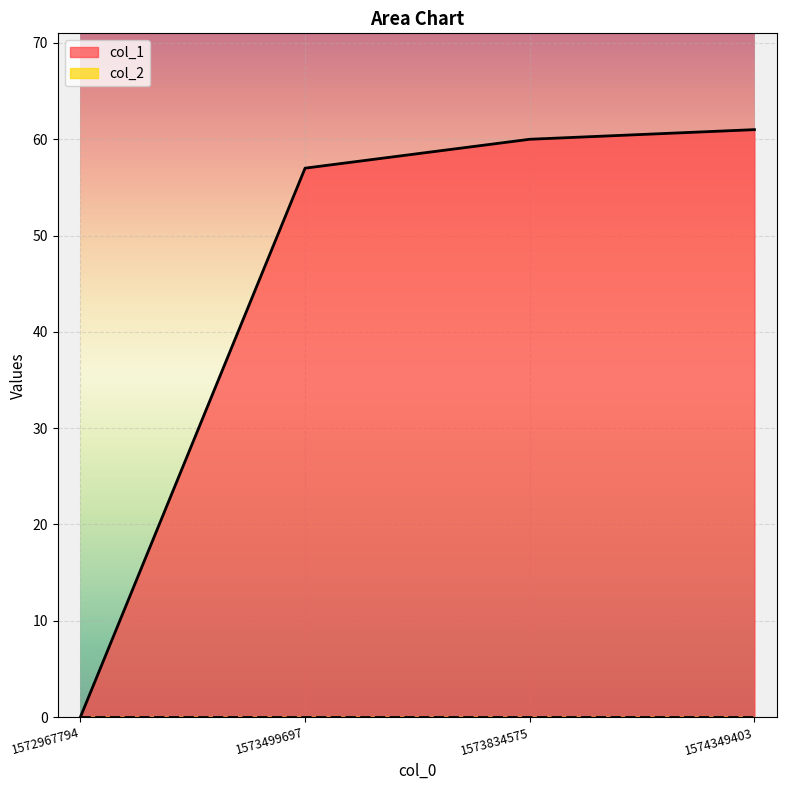

What is the sum of the values at 1573834575 and 1573499697?

117